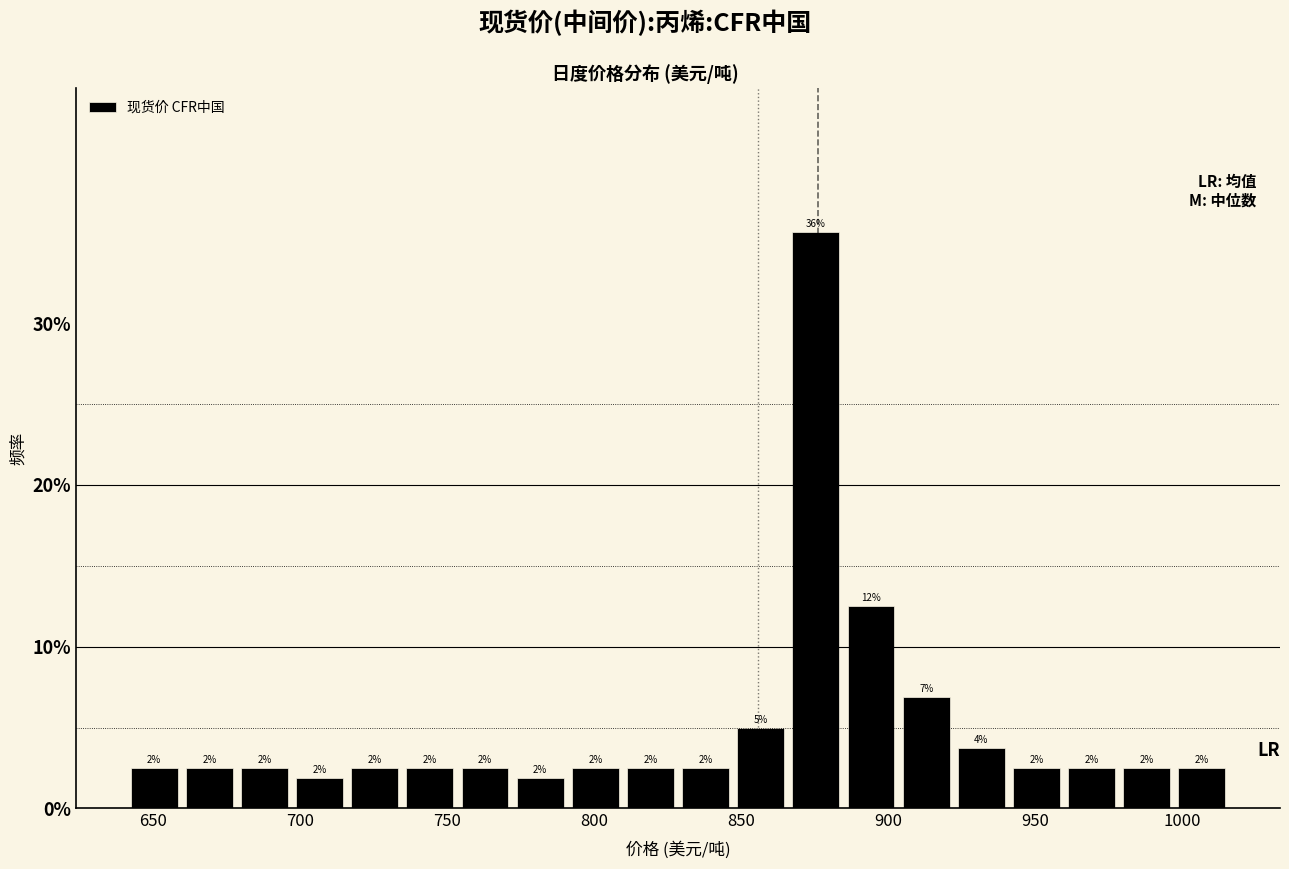

Read against the x-axis, roughly where is the centre of the tallest bar?

875